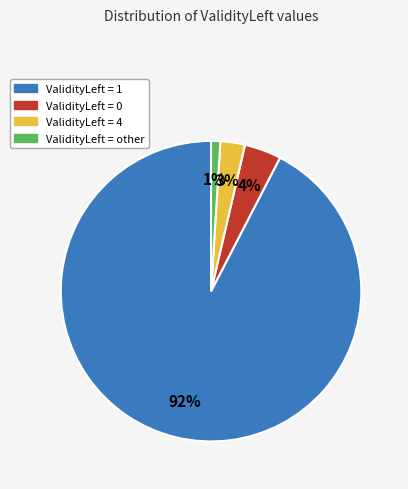

Does any single category account for the majority?

Yes